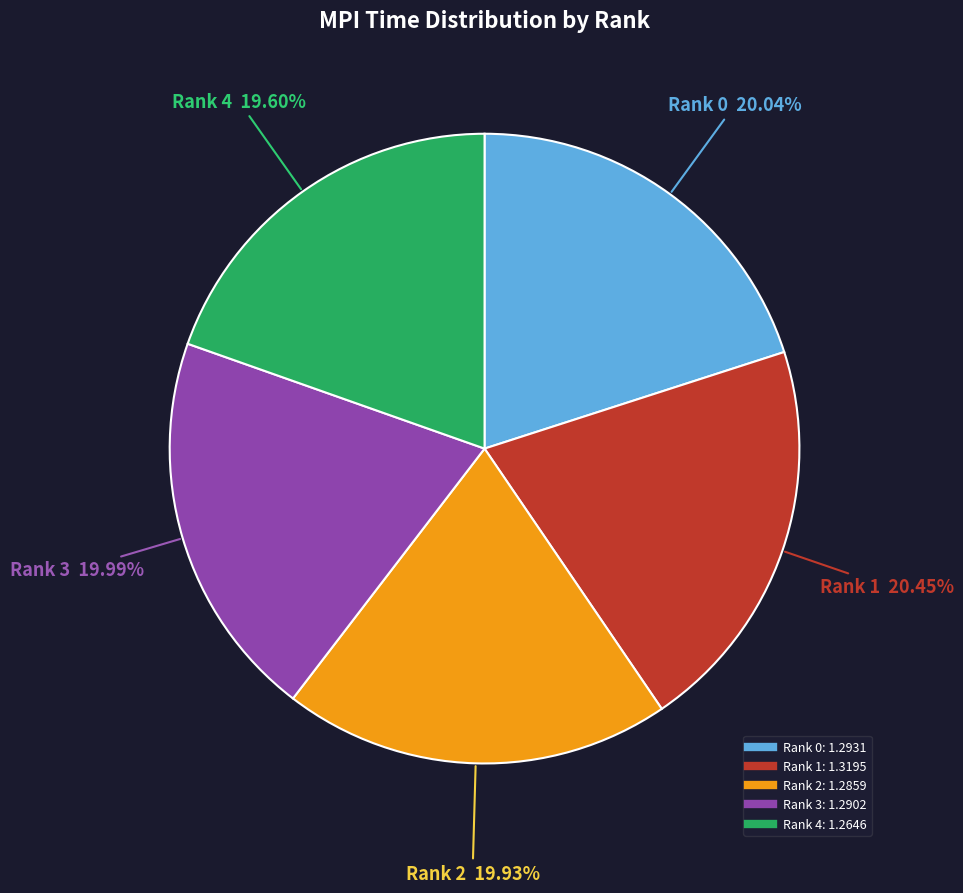

Is there a majority slice in this chart?

No